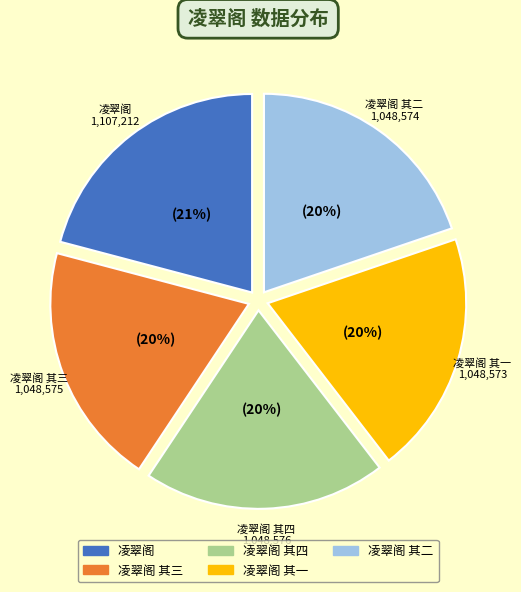

Approximately how many times larger is the value at 凌翠阁 compared to 凌翠阁 其一?

1.1